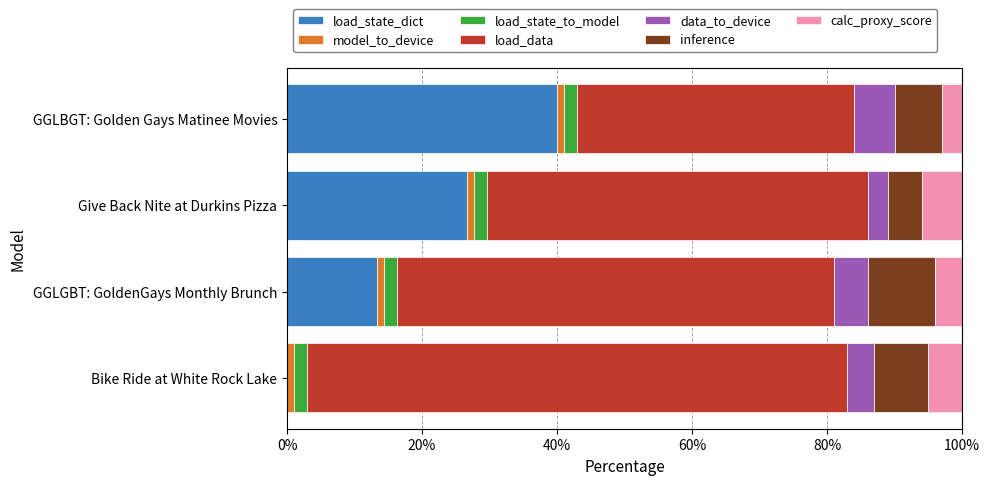

What is the sum of all load_state_dict values?

80.0